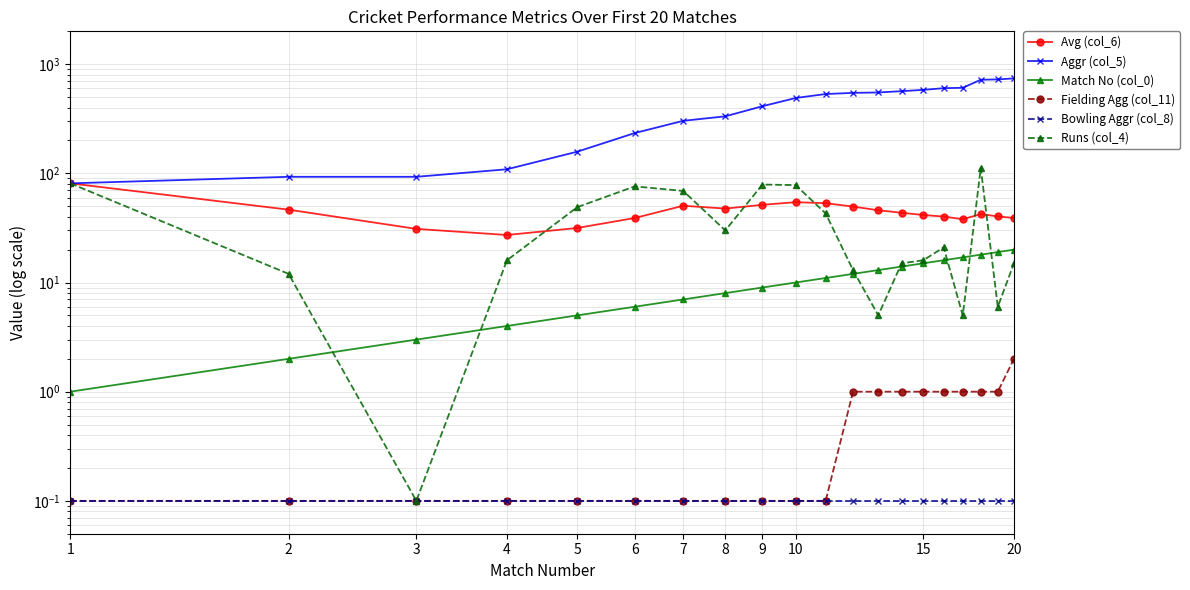

Is the value of Match No (col_0) at 19 greater than the value of Bowling Aggr (col_8) at 12?

Yes